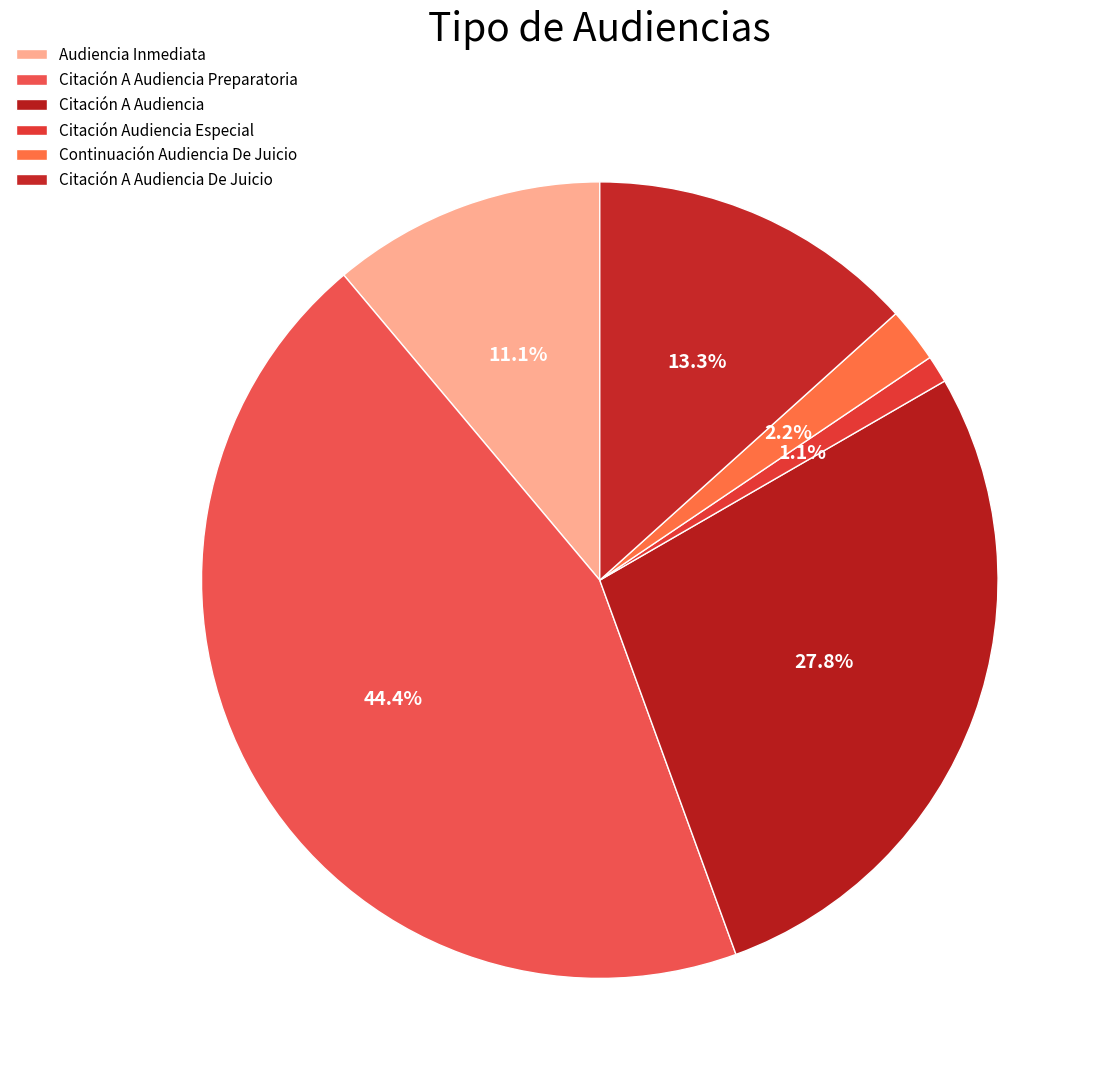

Rank the categories by value from highest to lowest.

Citación A Audiencia Preparatoria, Citación A Audiencia, Citación A Audiencia De Juicio, Audiencia Inmediata, Continuación Audiencia De Juicio, Citación Audiencia Especial